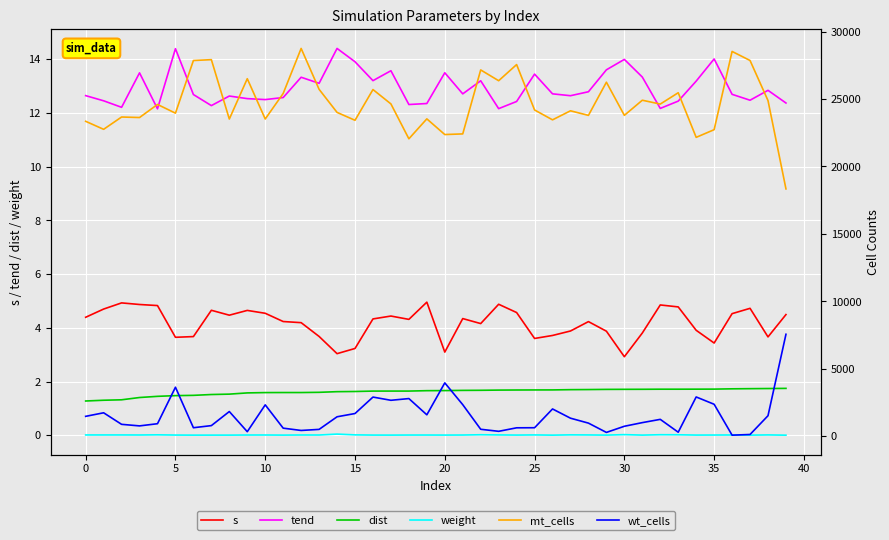

What are all the series names shown in the legend?

s, tend, dist, weight, mt_cells, wt_cells